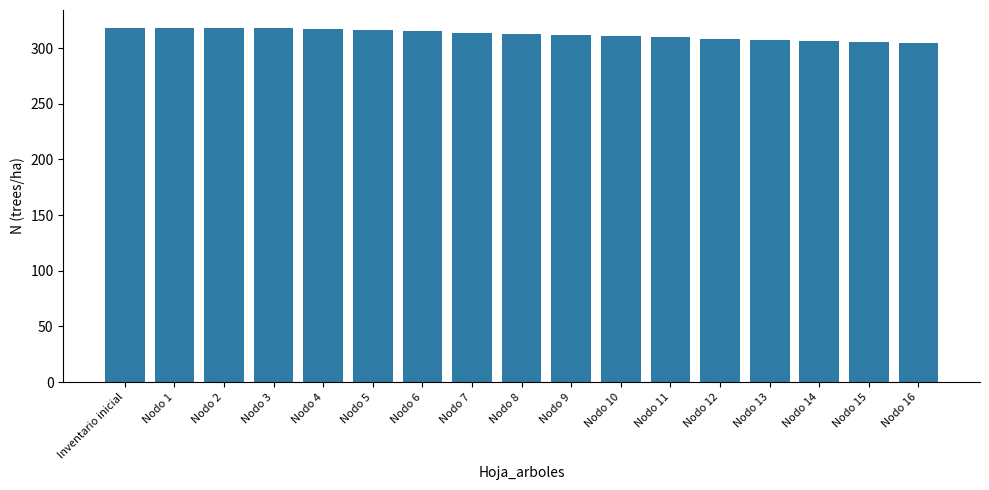

The chart shows a value of 318.3 at Nodo 2. True or false?

True